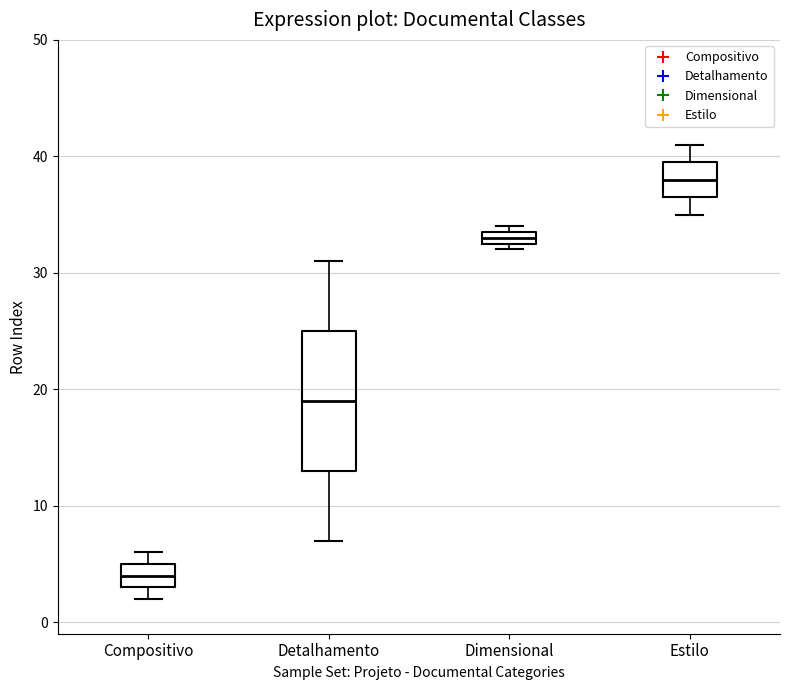

Which box has the highest median line?

Estilo